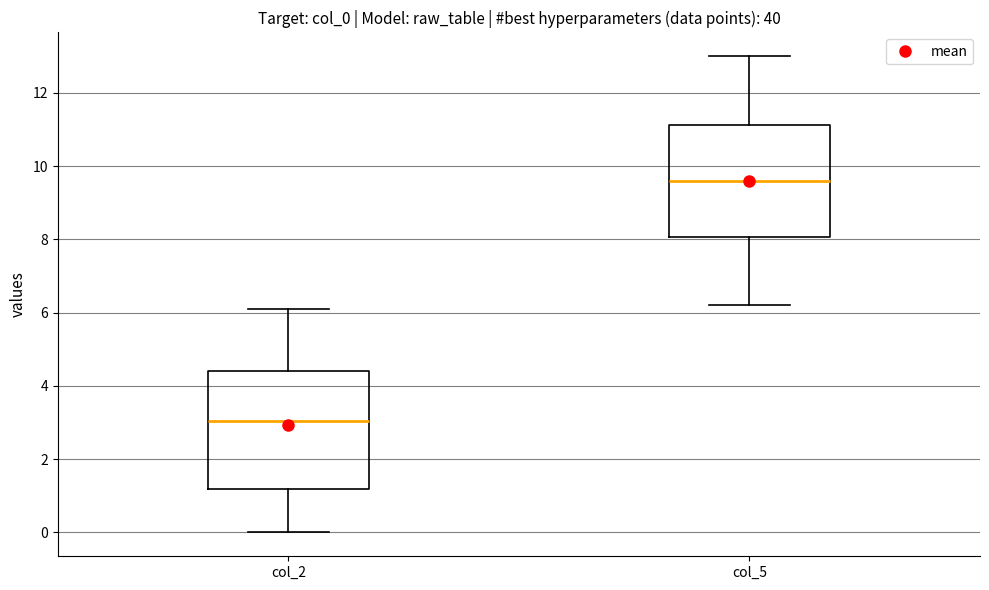

Where does the upper whisker of the box for col_2 end on the y-axis? The values are not printed on the chart, so give them approximately, as read against the axis.

6.2